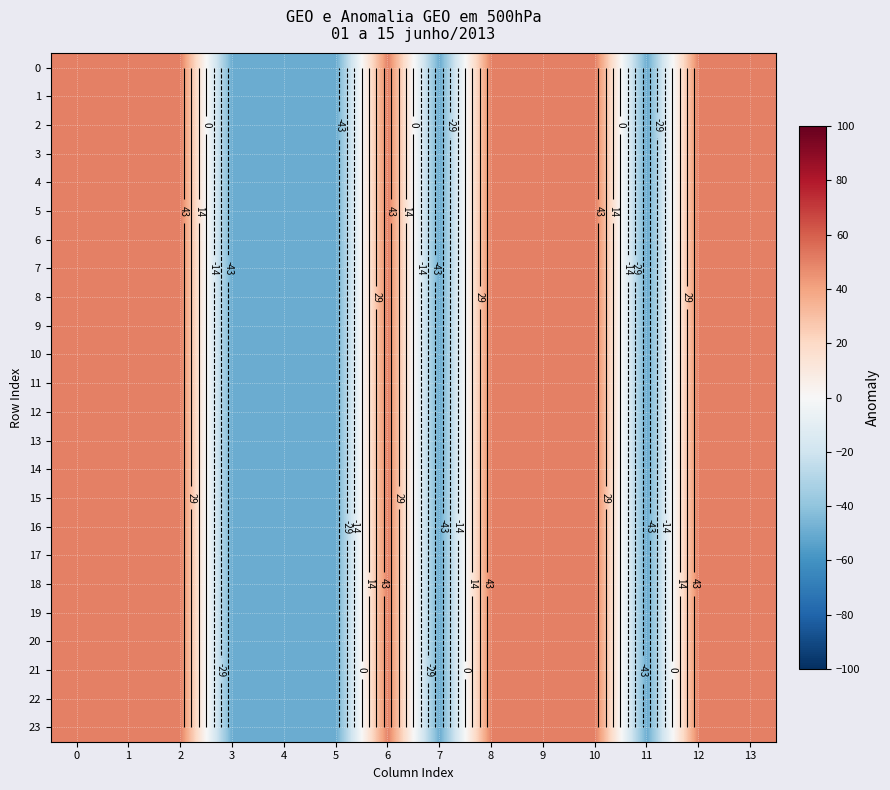

The value of 11 at 6 is 50. True or false?

True